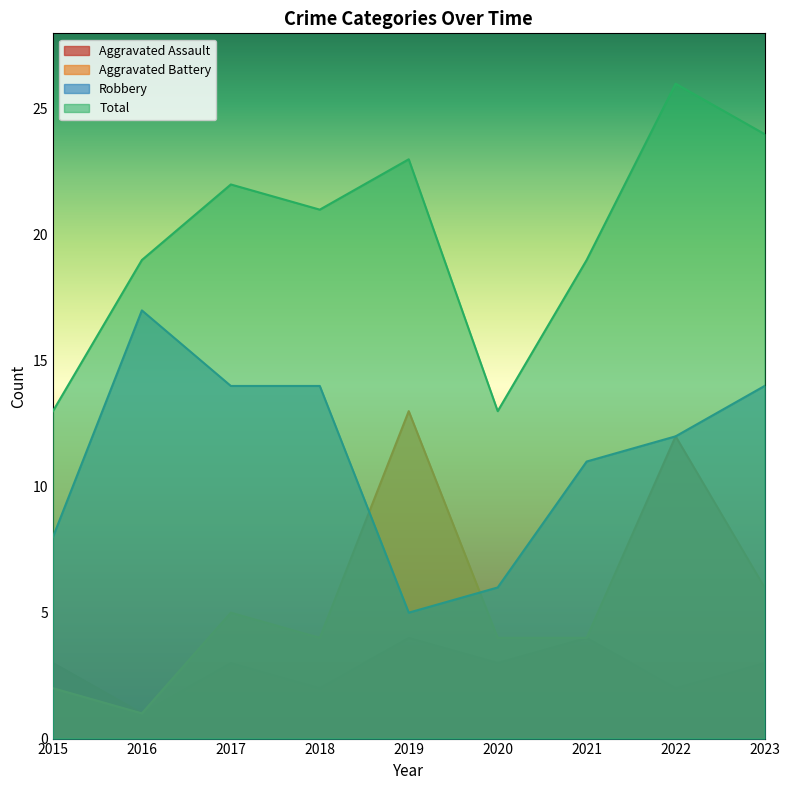

At which category is the sum across all series the highest?

2022